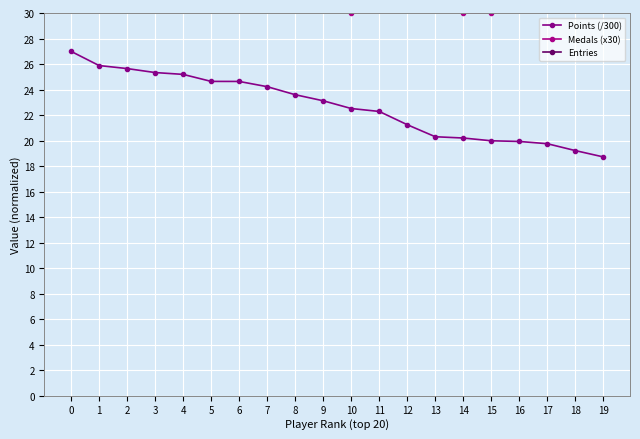

Between 1 and 3, which series saw the biggest shift?

Medals (x30)